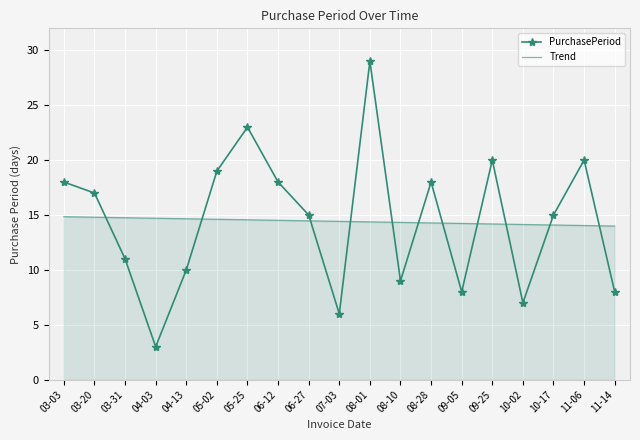

What position from the right is 04-13?

15